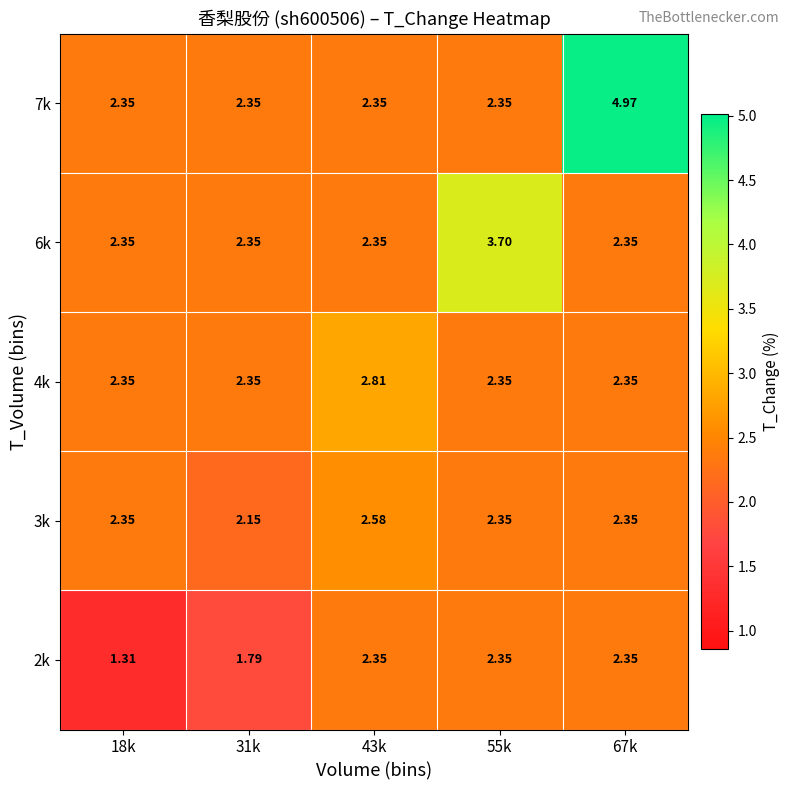

List the series in order of their peak value, lowest first.

2k, 3k, 4k, 6k, 7k